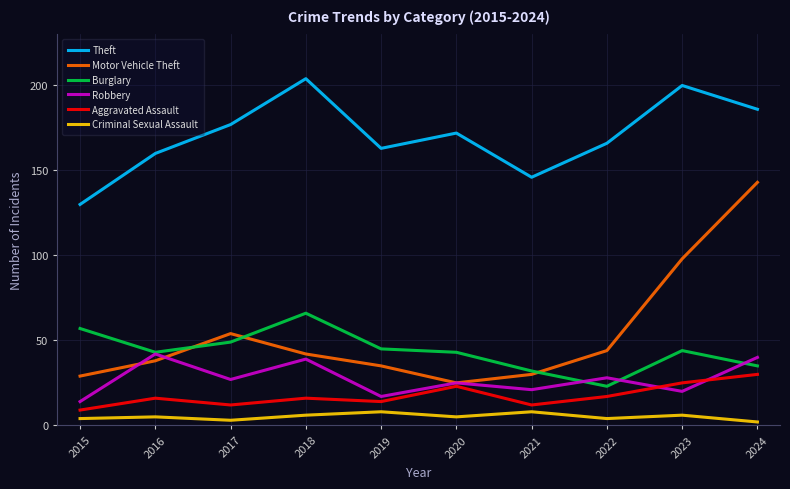

What are all the series names shown in the legend?

Theft, Motor Vehicle Theft, Burglary, Robbery, Aggravated Assault, Criminal Sexual Assault